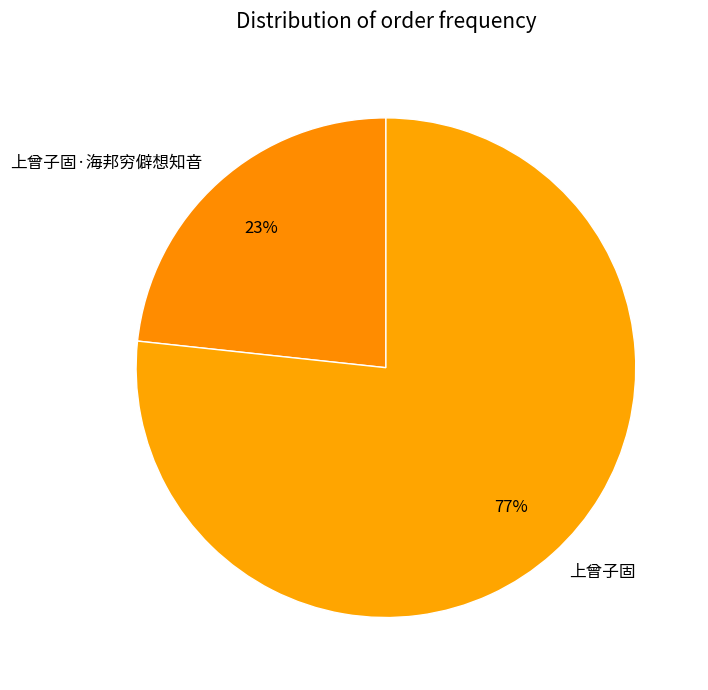

Which category accounts for the majority?

上曾子固